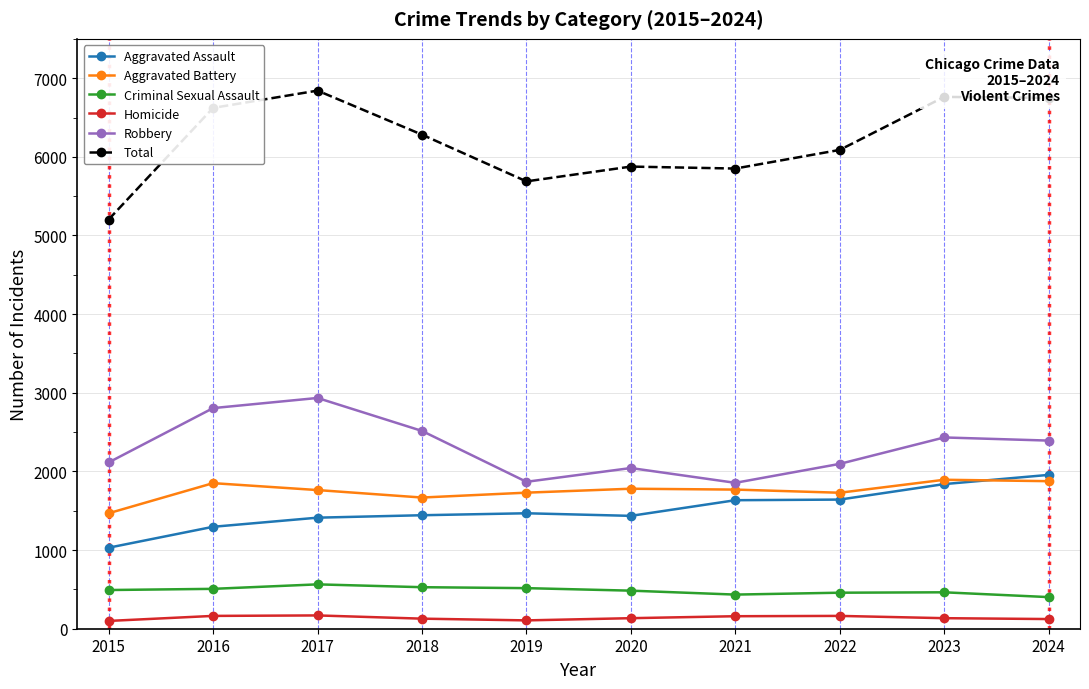

At which label is Total closest to 6022?

2022